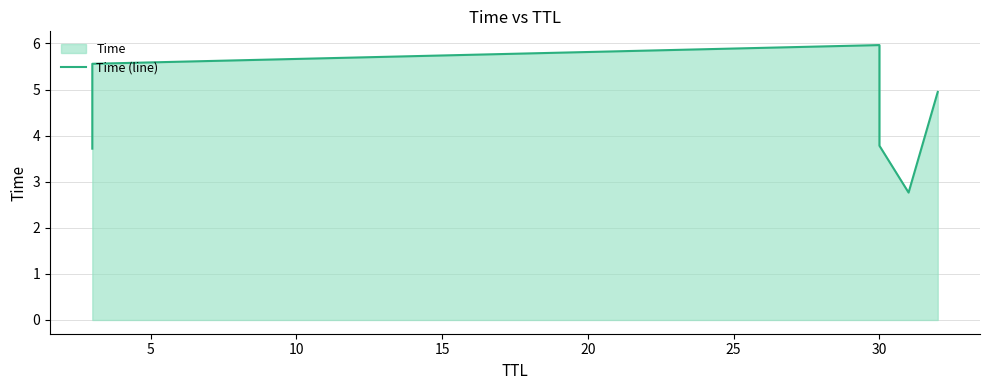

Approximately how many times larger is the value at 30 compared to 30?

1.6